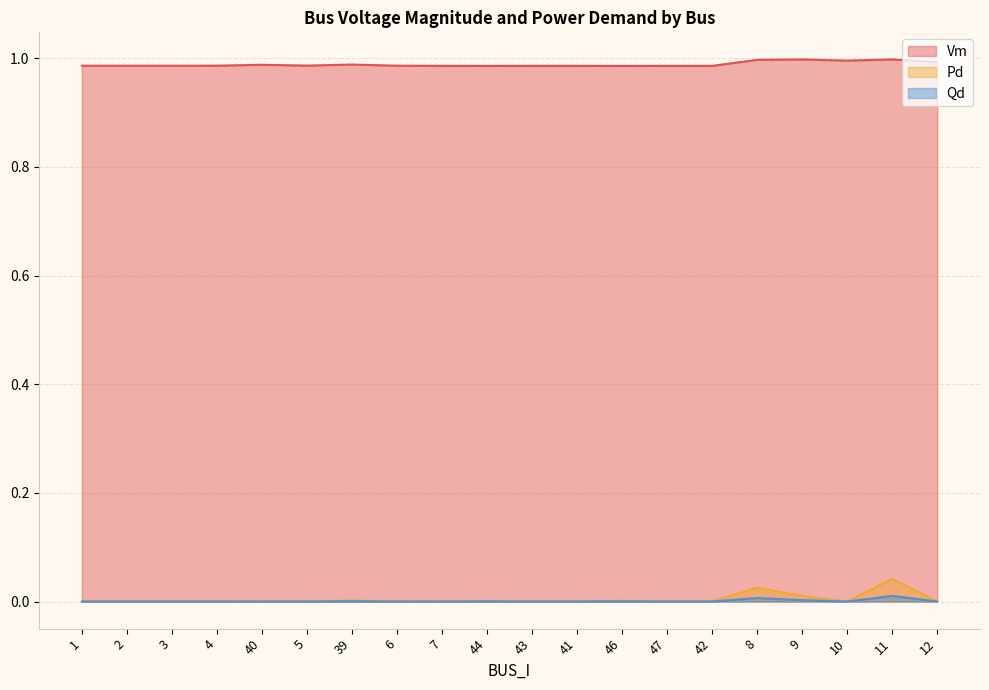

Where is Vm nearest to the value 0?

46